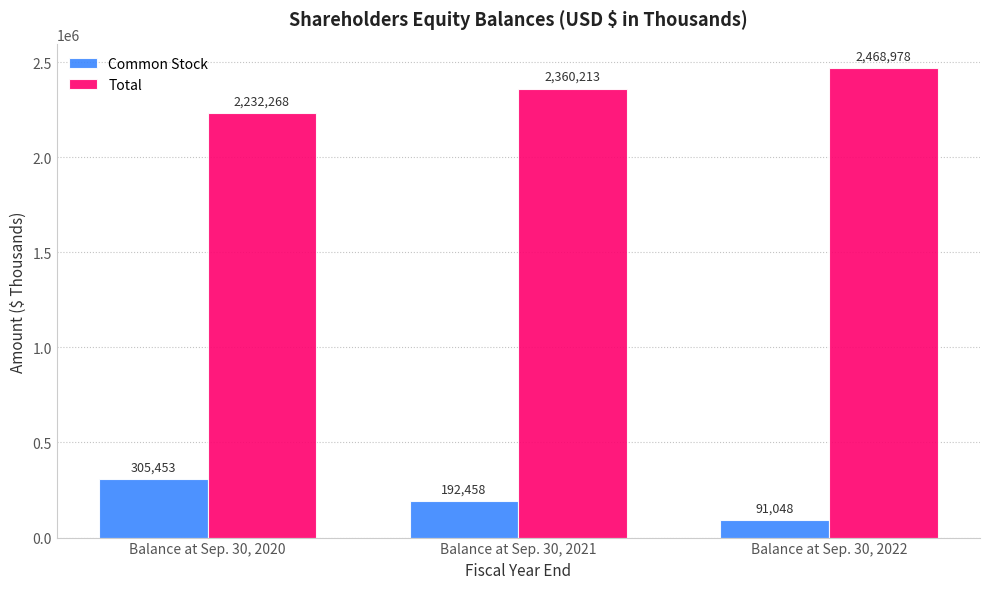

What is the value of the Total bar at the 2nd from the left?

2360213